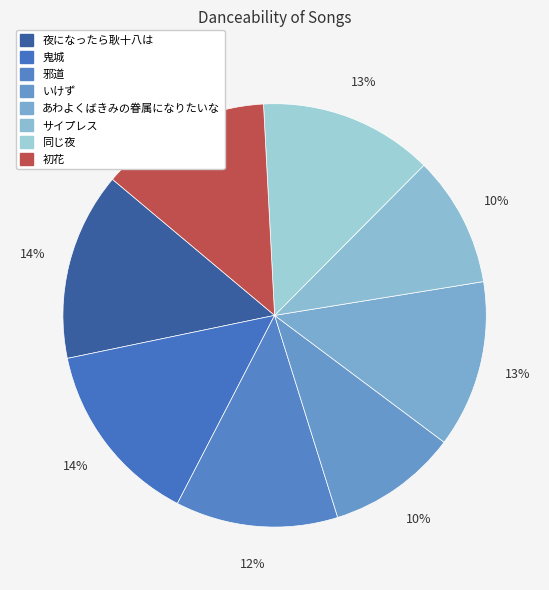

Count the number of slices in the pie.

8